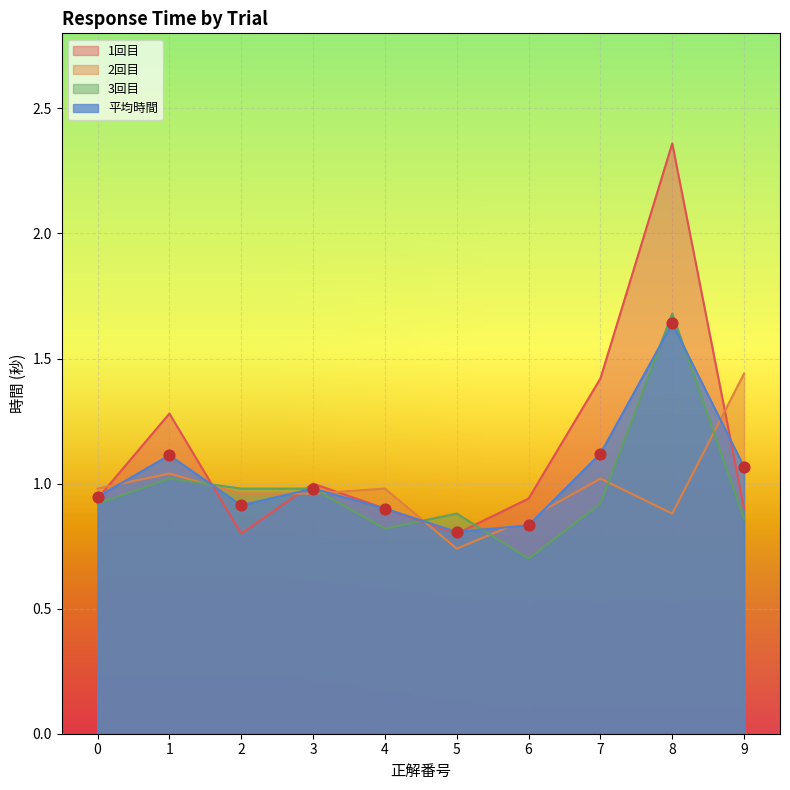

At how many categories does at least one series exceed 1?

4